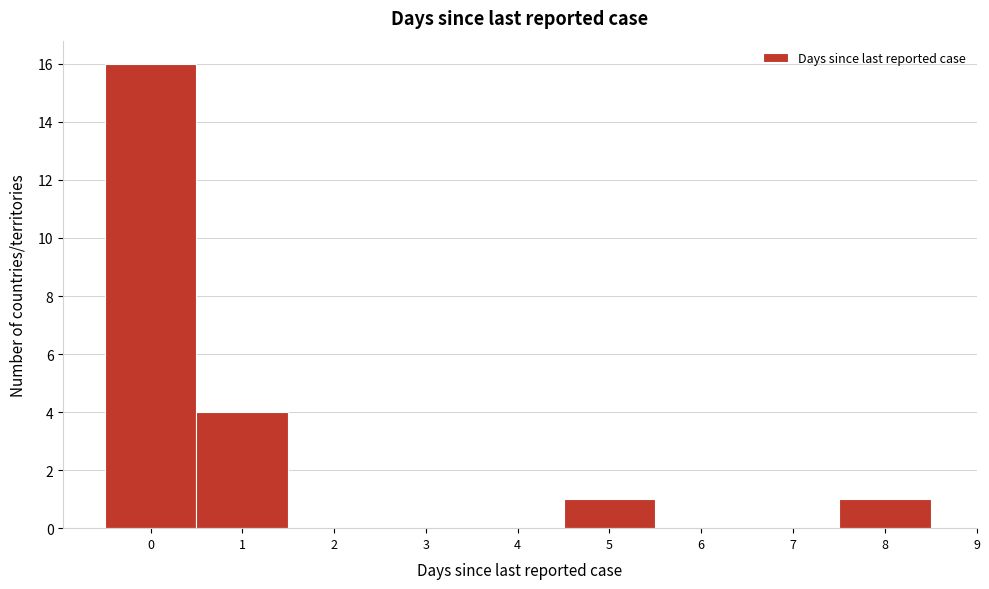

Reading left to right, list every bar in this chart as the range it spans on the x-axis followed by its height. The values are not printed on the chart, so give them approximately, as read against the axis.

-0.5 to 0.5: 16
0.5 to 1.5: 4
1.5 to 2.5: 0
2.5 to 3.5: 0
3.5 to 4.5: 0
4.5 to 5.5: 1
5.5 to 6.5: 0
6.5 to 7.5: 0
7.5 to 8.5: 1